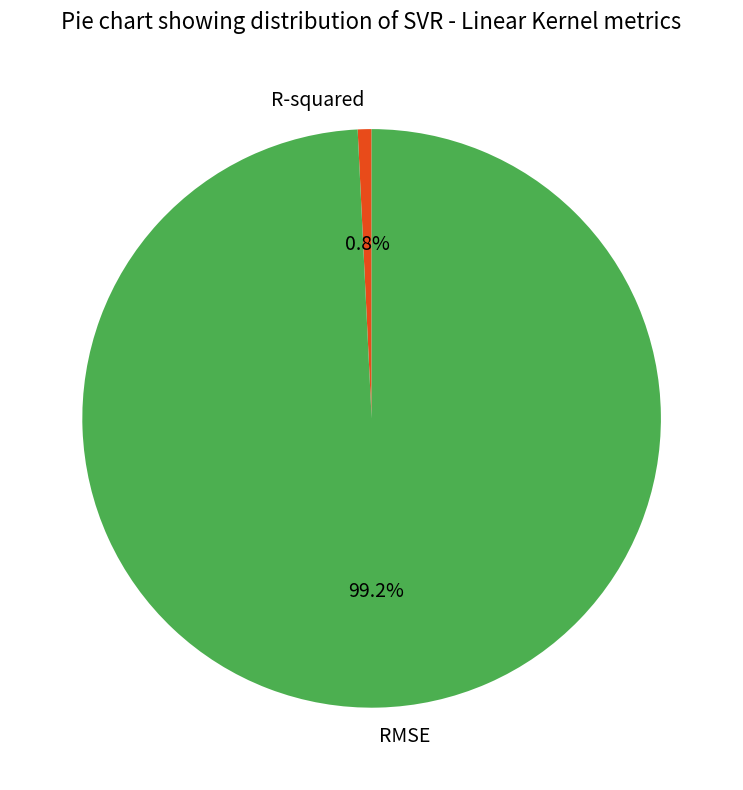

How many segments does this pie chart have?

2